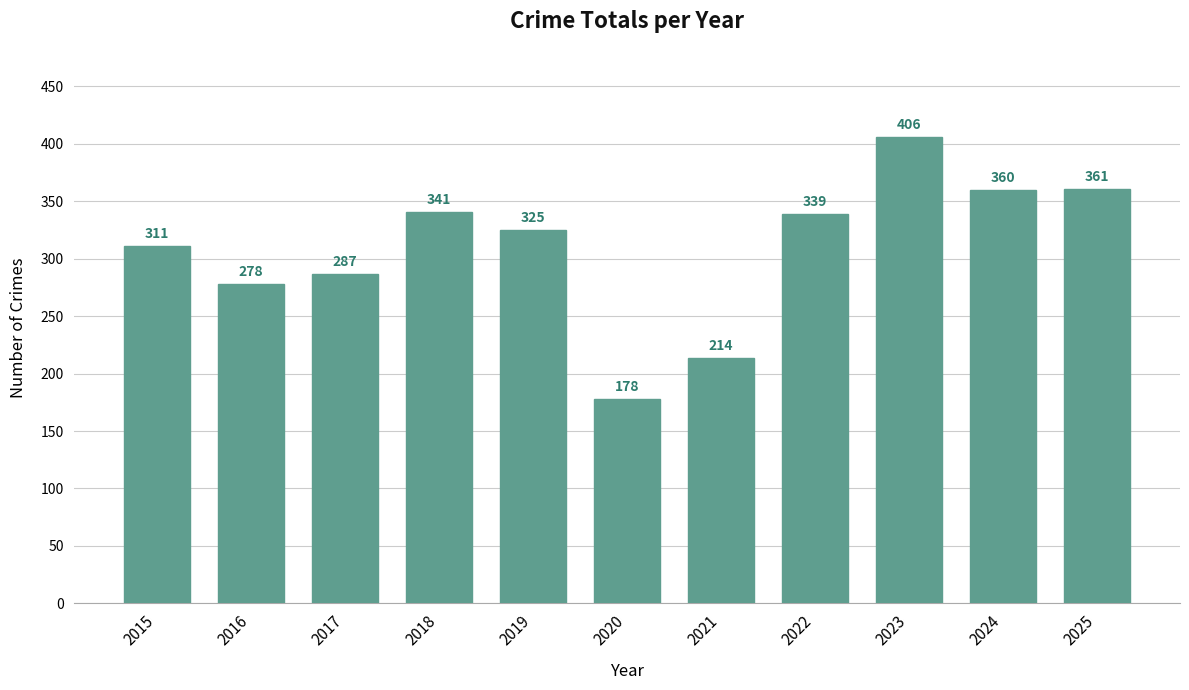

Reading left to right, extract all data points from this chart.

311	278	287	341	325	178	214	339	406	360	361